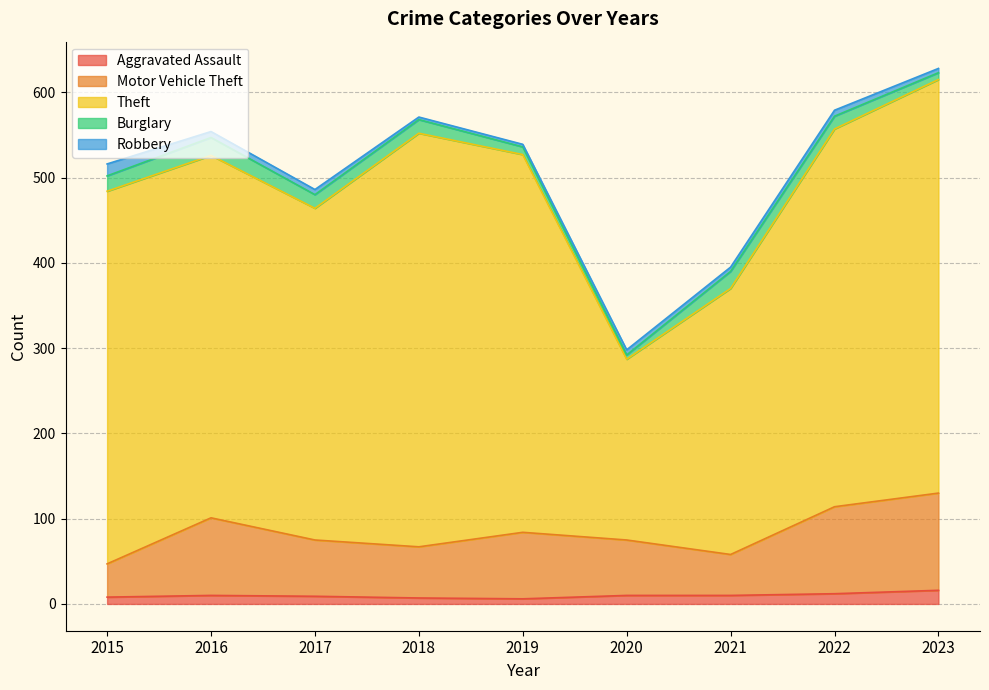

True or false: Theft and Aggravated Assault cross at least once.

False